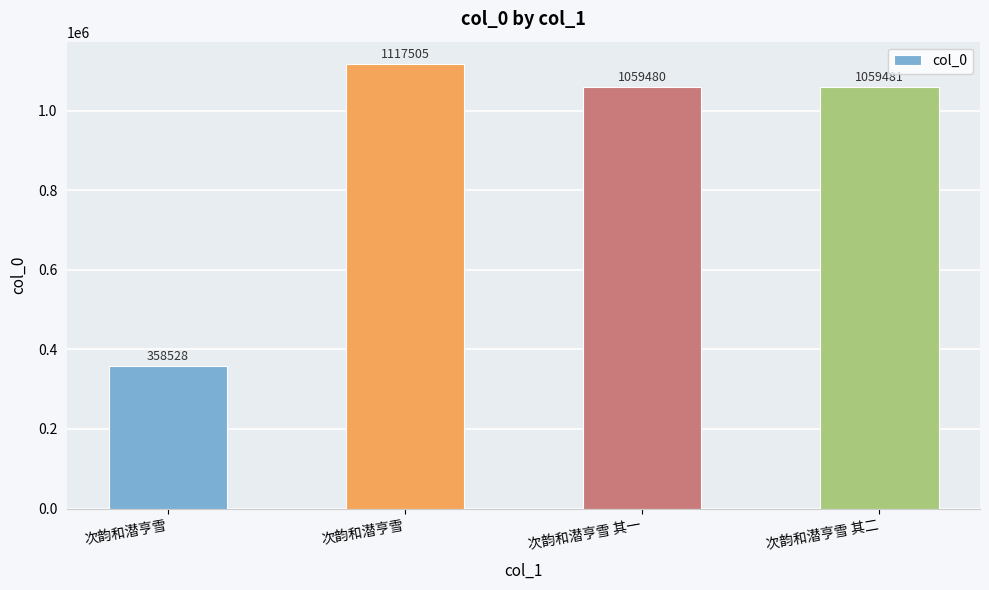

List the labels in order of value, largest first.

次韵和潜亨雪, 次韵和潜亨雪 其二, 次韵和潜亨雪 其一, 次韵和潜亨雪